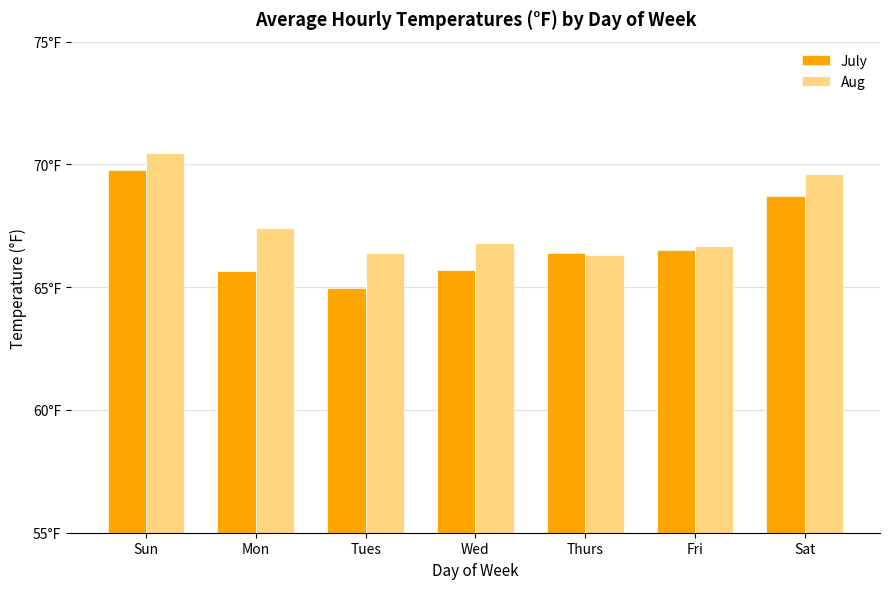

Does the chart contain any negative values?

No